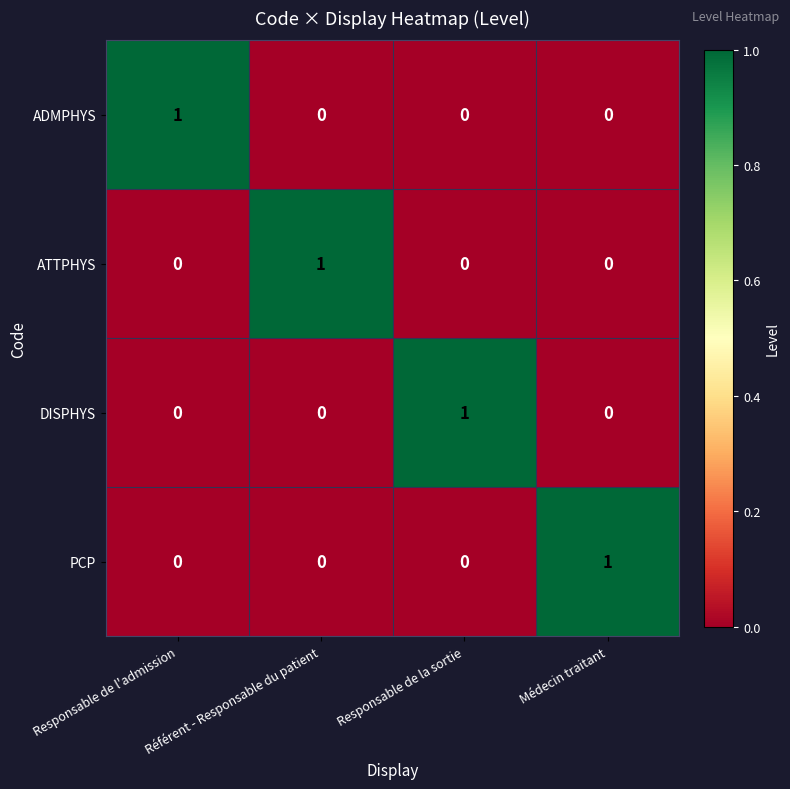

The ATTPHYS series shows 0 at Médecin traitant. True or false?

True